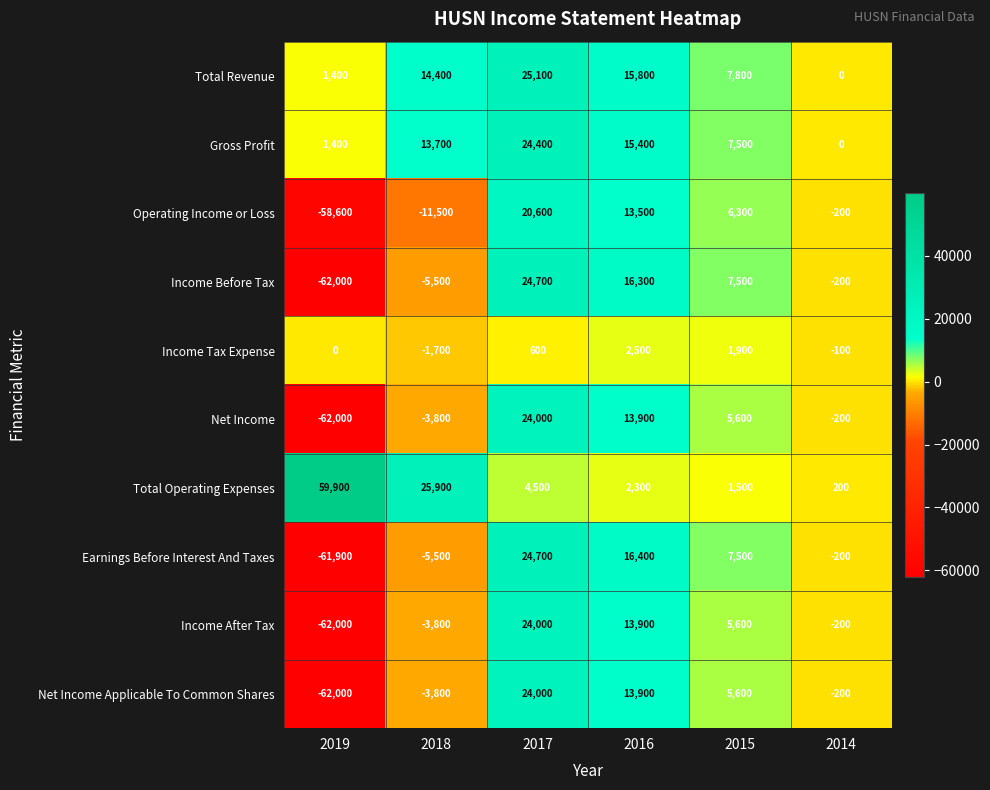

Which series has the largest range (max minus min)?

Income Before Tax